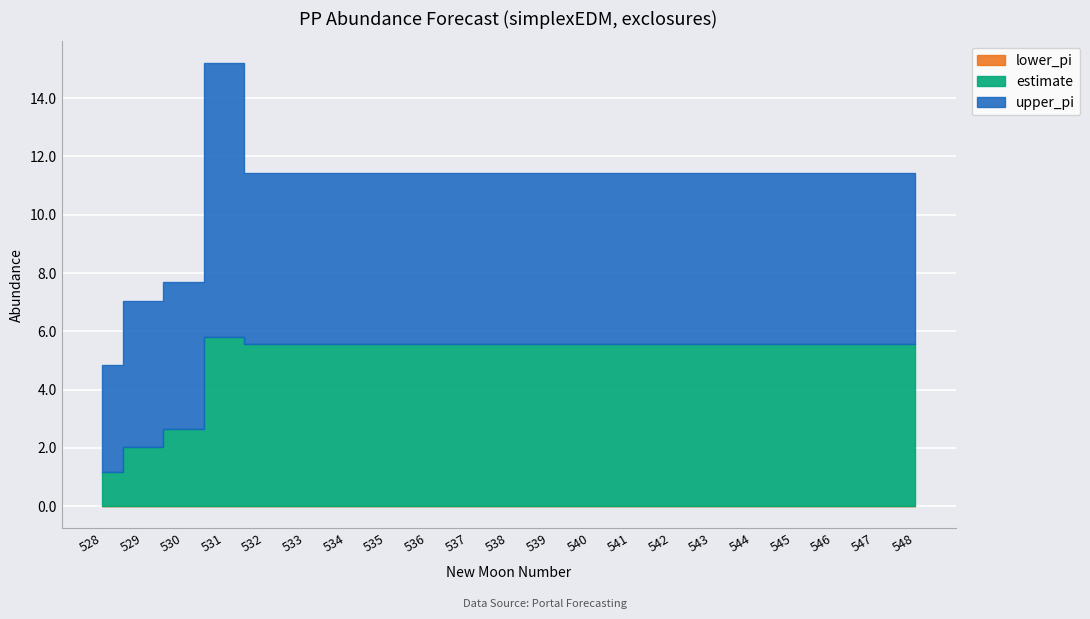

List the series in order of their overall mean, highest first.

upper_pi, estimate, lower_pi